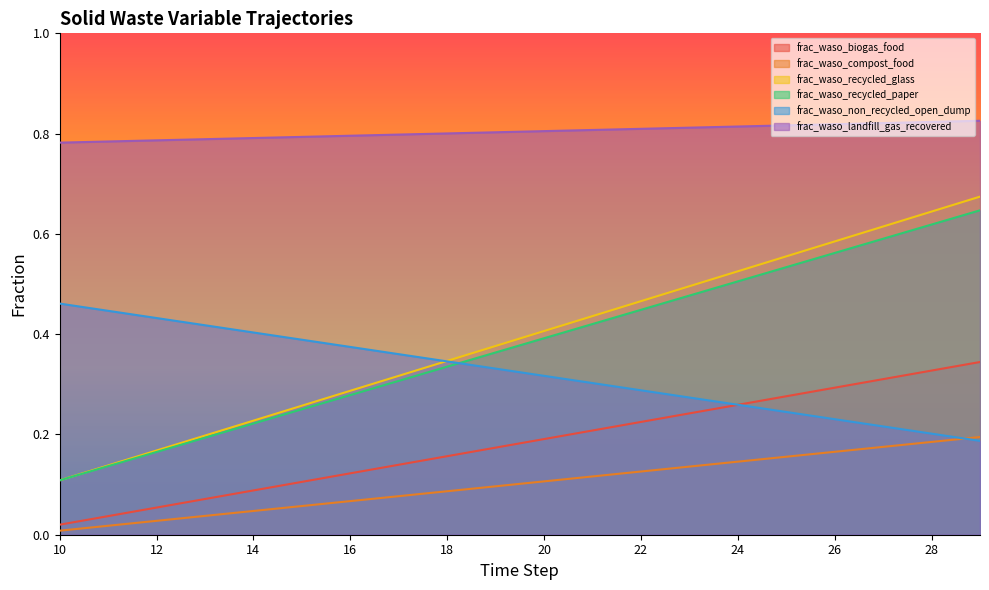

Which series has the largest range (max minus min)?

frac_waso_recycled_glass